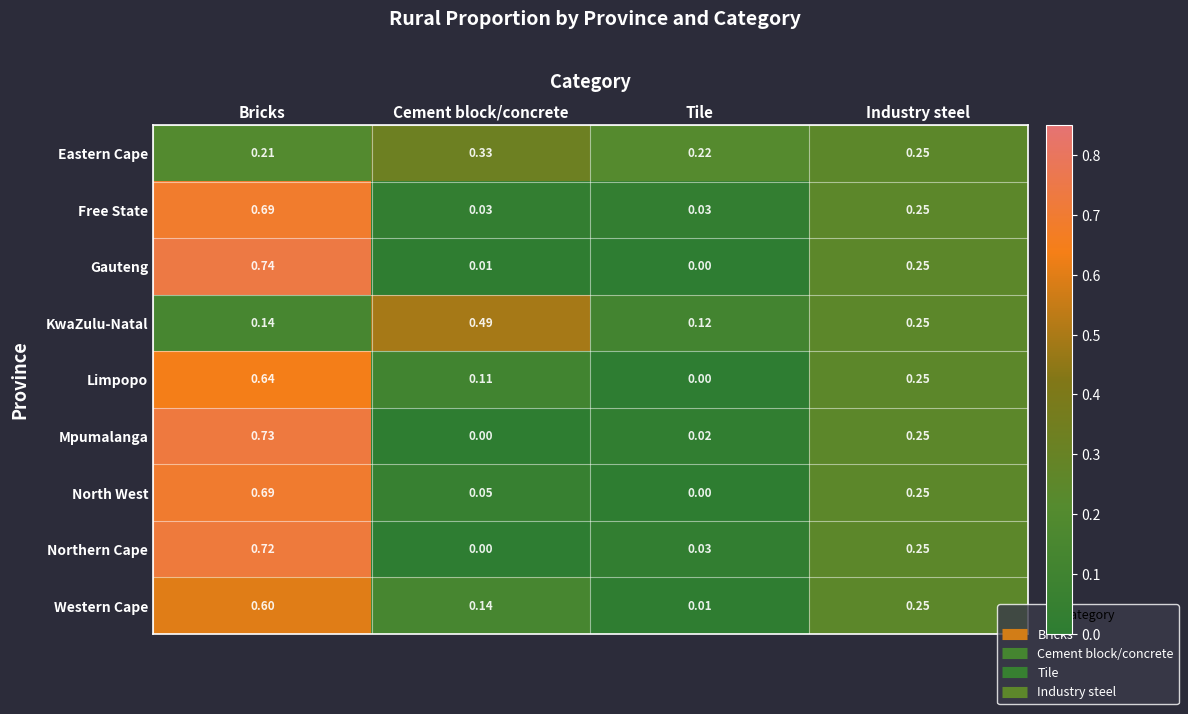

Rank the categories by Western Cape value from highest to lowest.

Bricks, Industry steel, Cement block/concrete, Tile